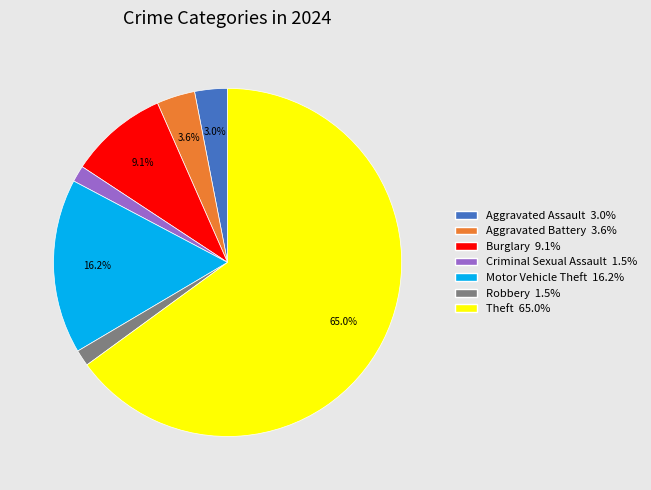

Is there a majority slice in this chart?

Yes